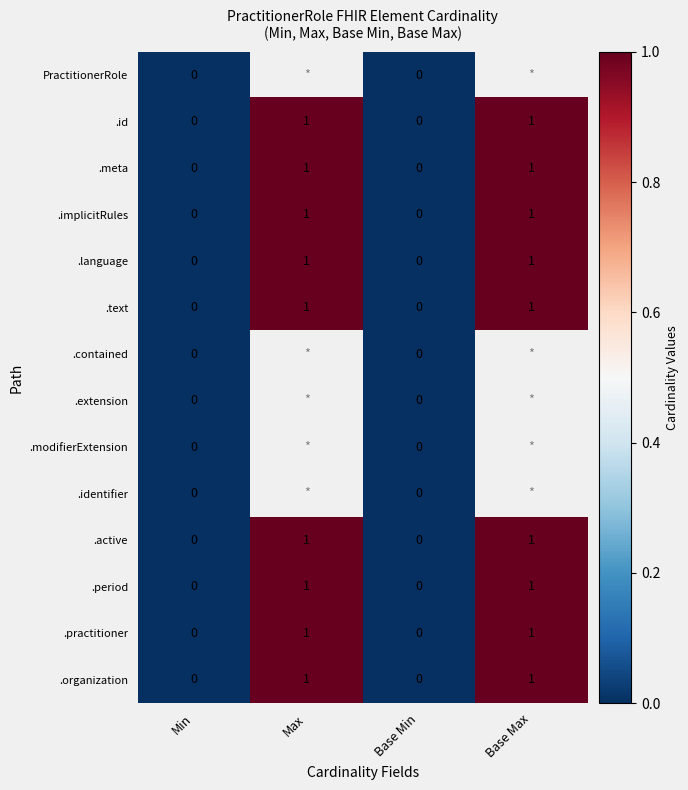

Is the value of .id at Base Max greater than the value of .text at Min?

Yes